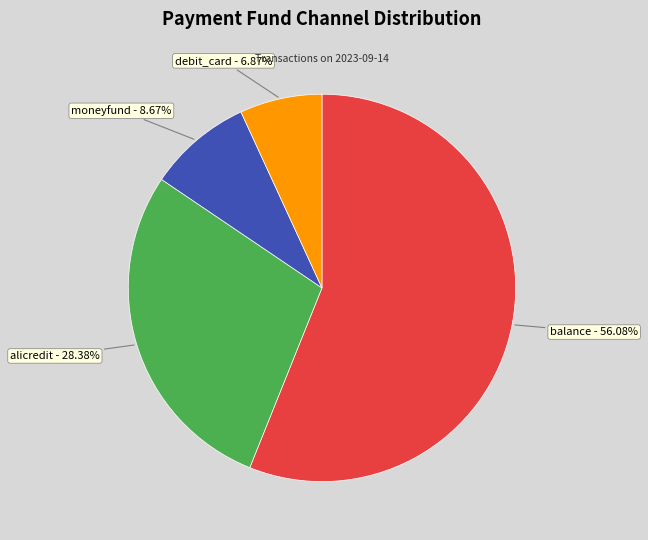

Is there any slice that represents more than half of the pie?

Yes